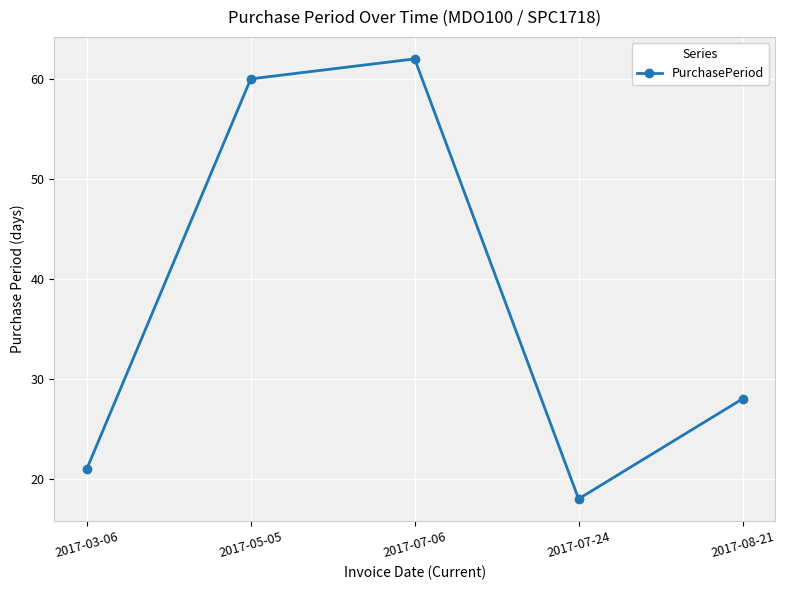

What is the average value?

38